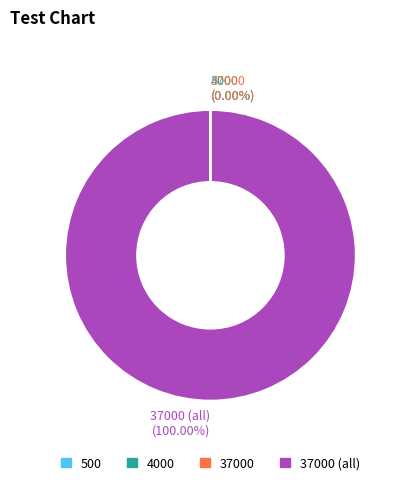

Which category accounts for the majority?

37000 (all) (100.00%)